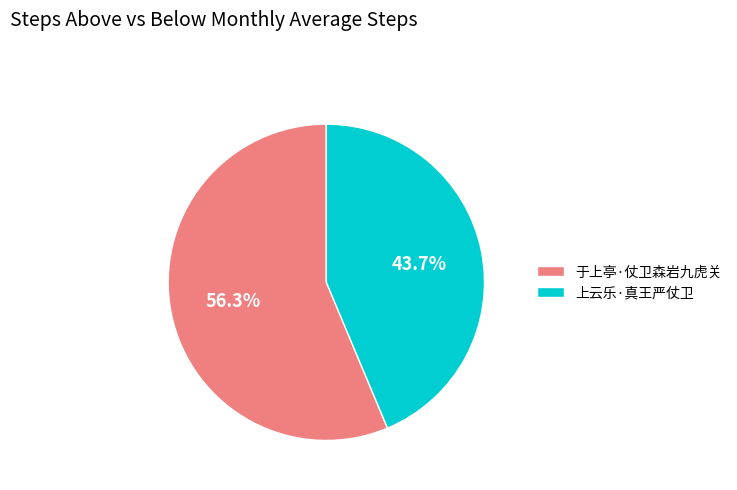

The 于上亭·仗卫森岩九虎关 slice represents 56% of the pie. True or false?

True